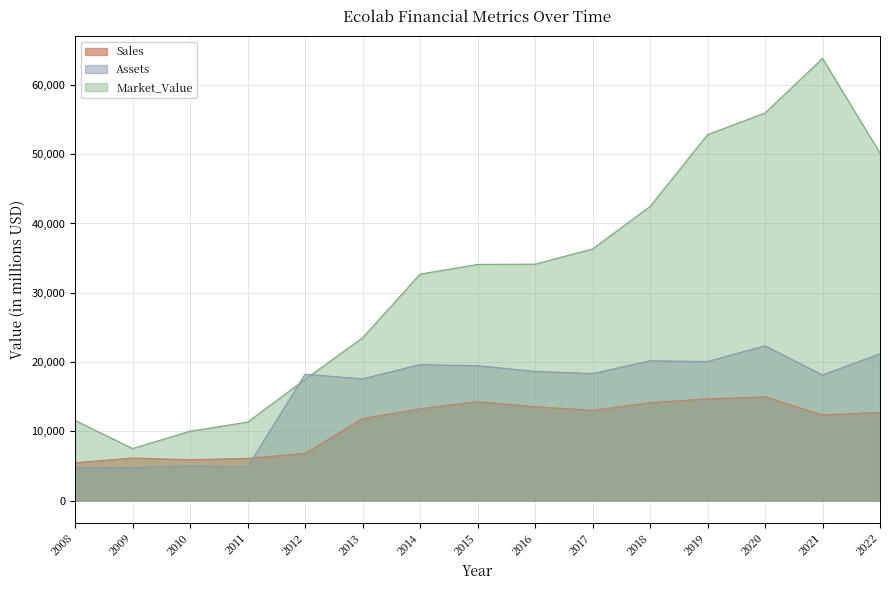

Does the chart display data point markers on the line(s)?

No